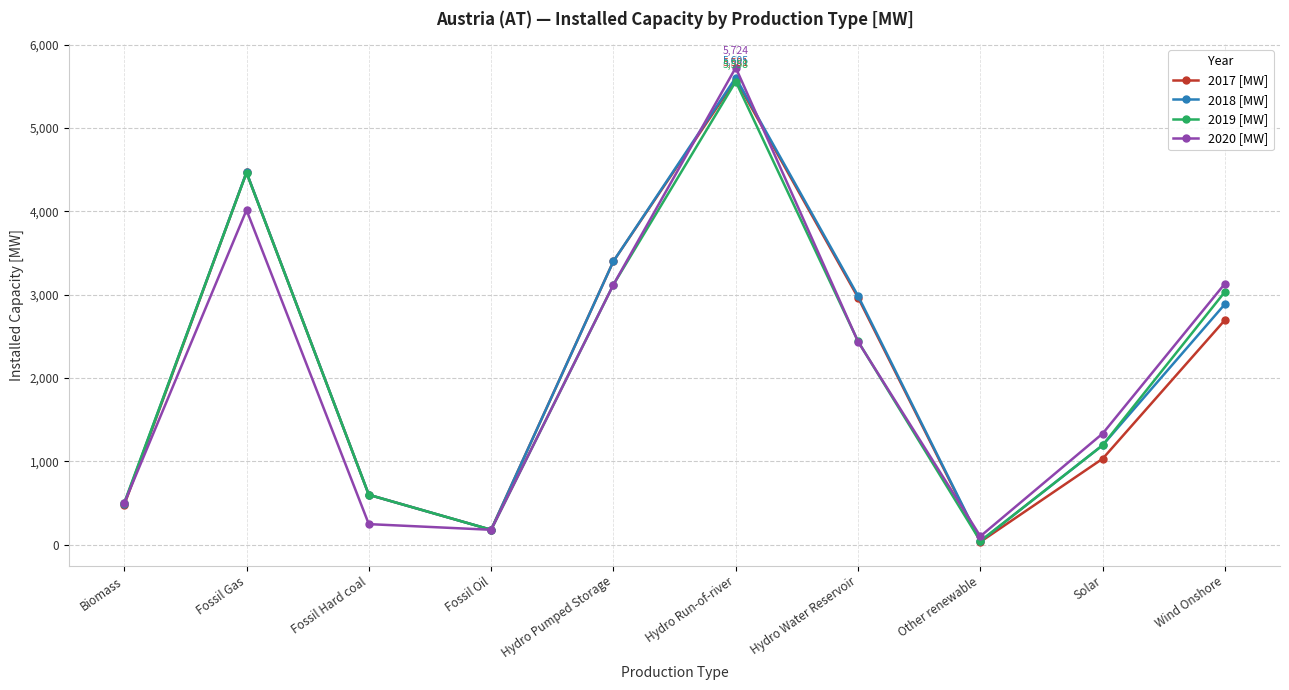

What is the spread (max minus min) of values at Hydro Water Reservoir?

549